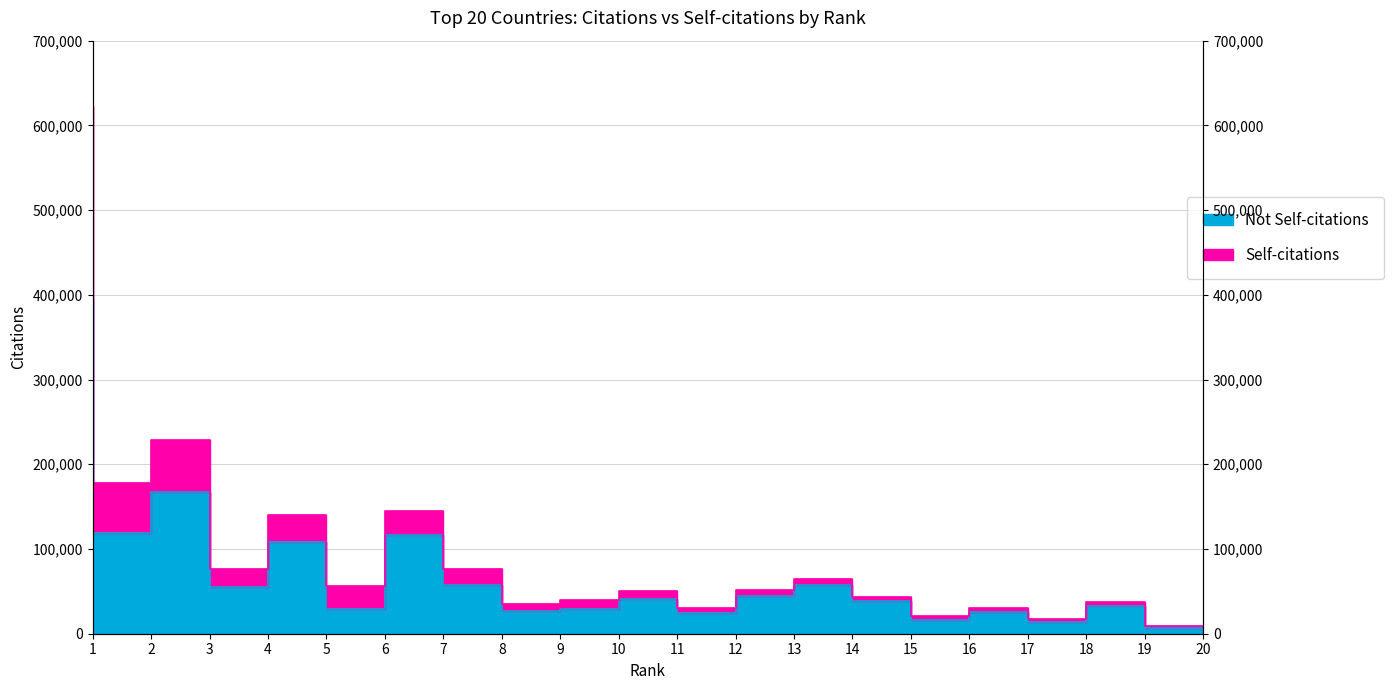

Does the chart display data point markers on the line(s)?

No